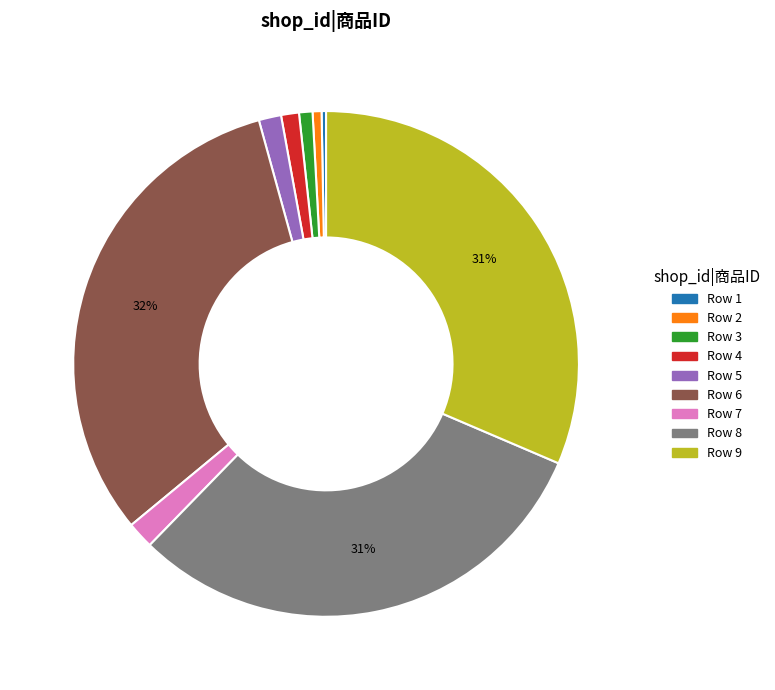

Is there any slice that represents more than half of the pie?

No